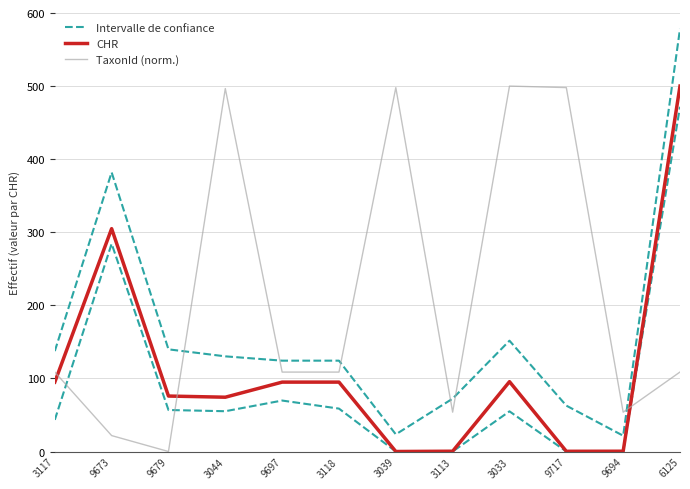

What is the total value across all series at 9697?

327.9